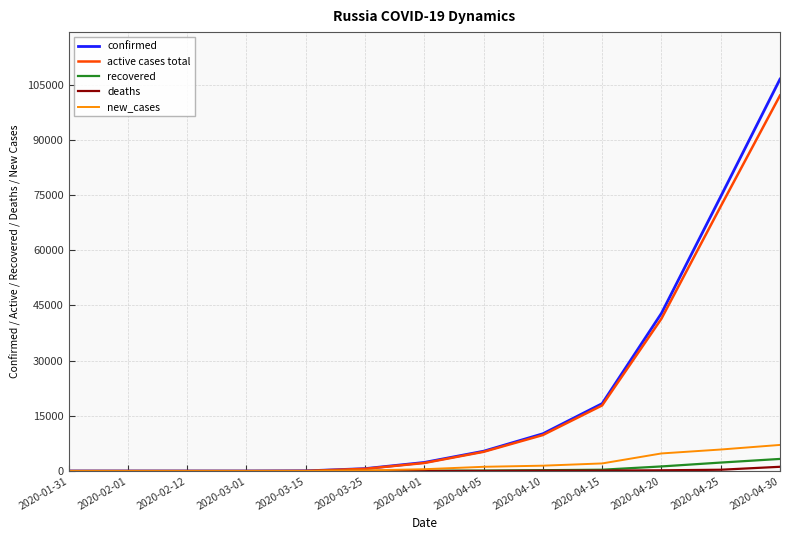

Which series has the largest range (max minus min)?

confirmed